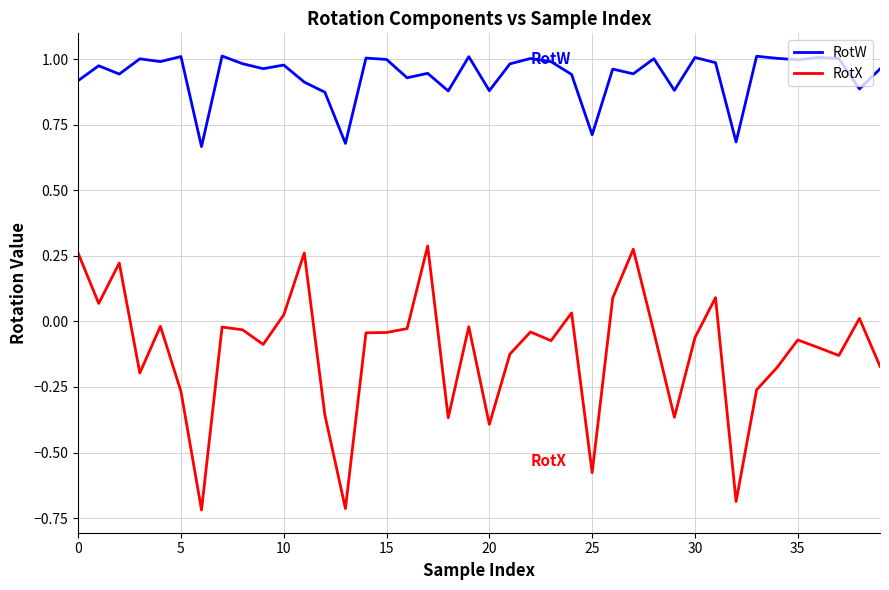

Which series has the largest total across all categories?

RotW